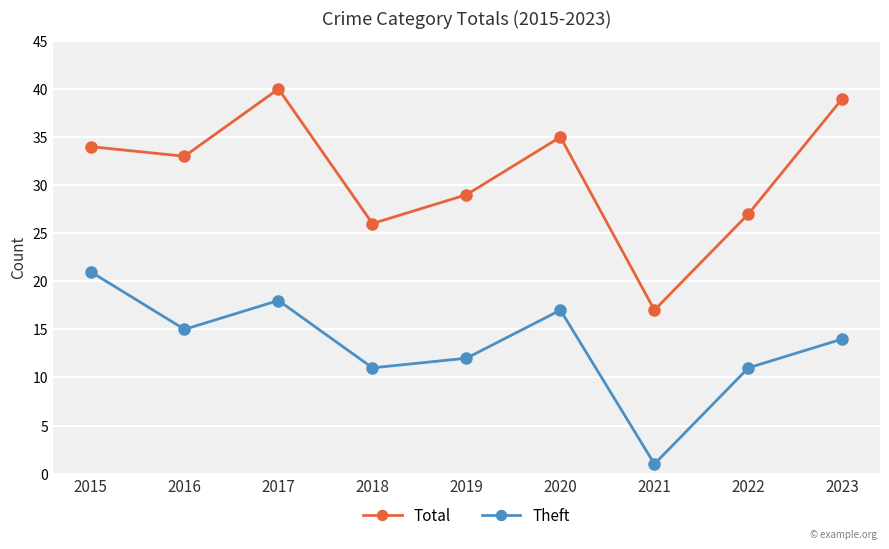

Rank the series at 2017 from highest to lowest value.

Total, Theft